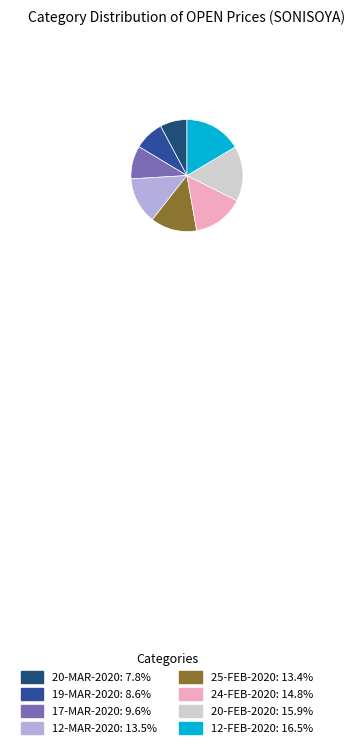

To the nearest percent, what is the difference between the 12-FEB-2020 and 17-MAR-2020 slice percentages?

7%